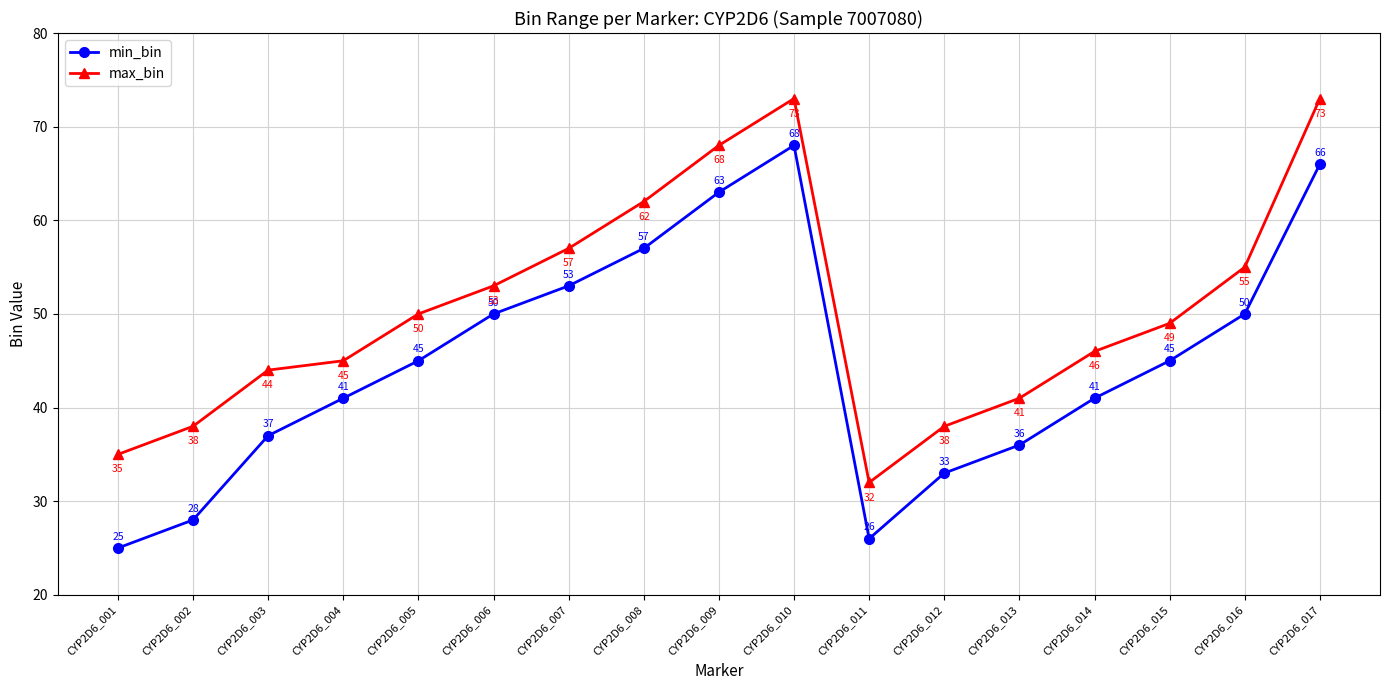

What is the minimum value shown in the chart?

25